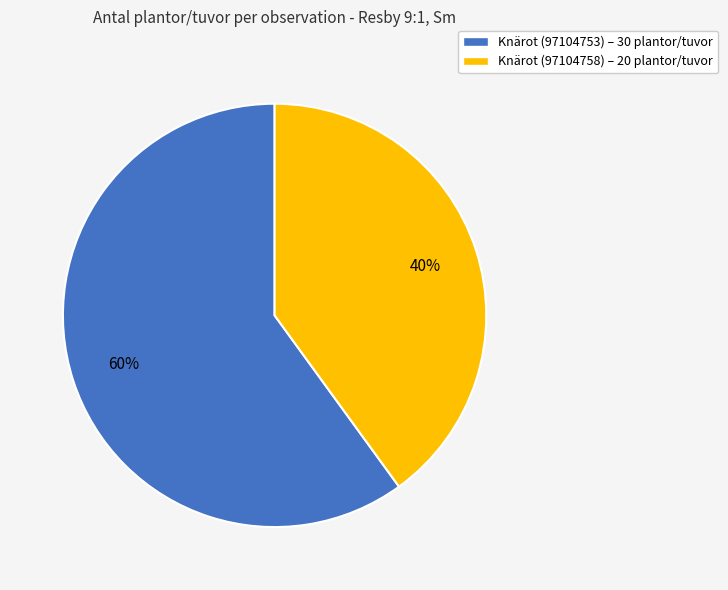

Which slice is the smallest?

Knärot (97104758)